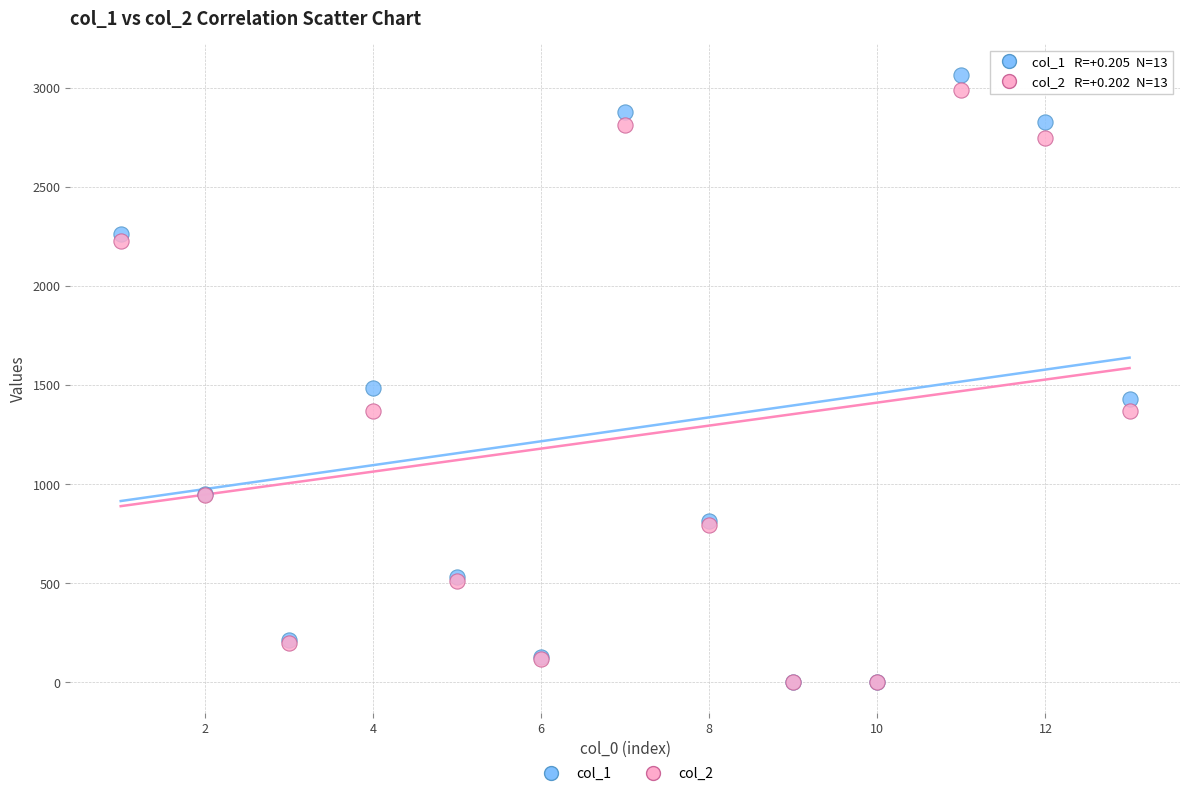

Across all series, what Y value is closest to 1533?

1487.5